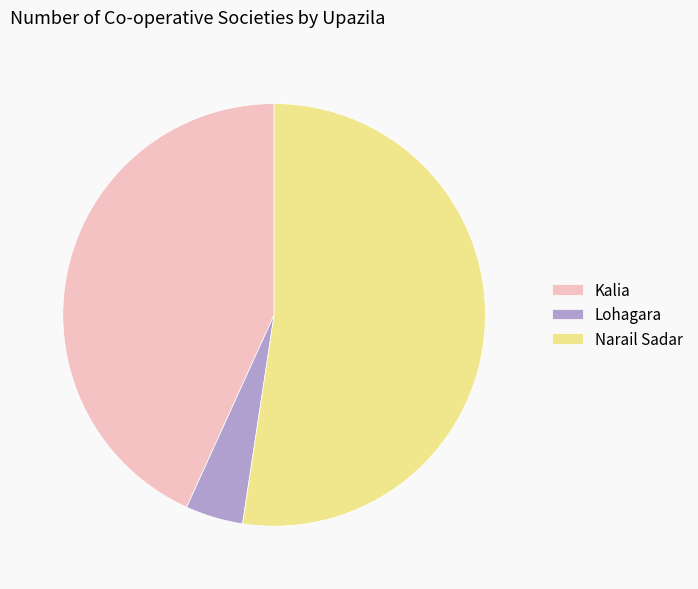

Is it true that Lohagara is 4% of the pie?

True